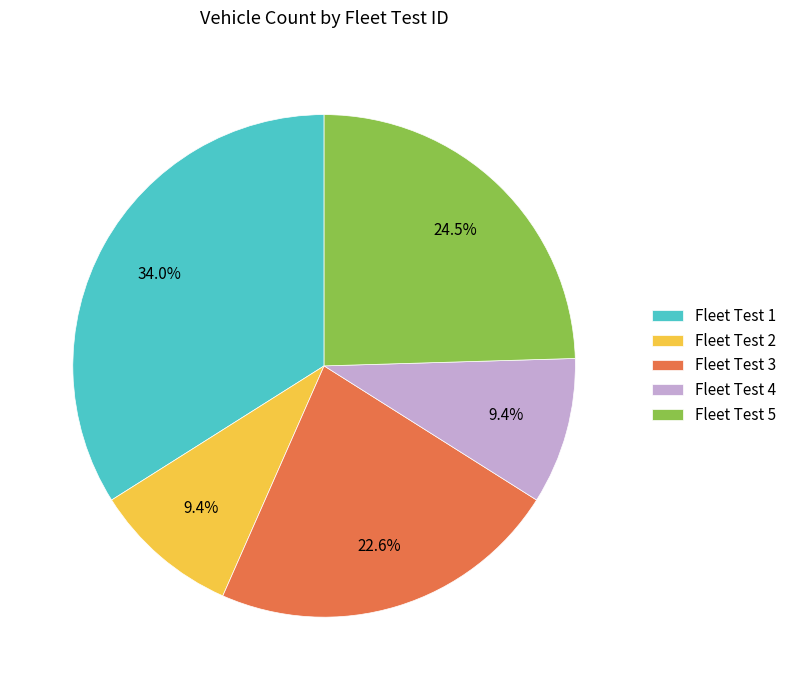

How many slices are in this pie chart?

5